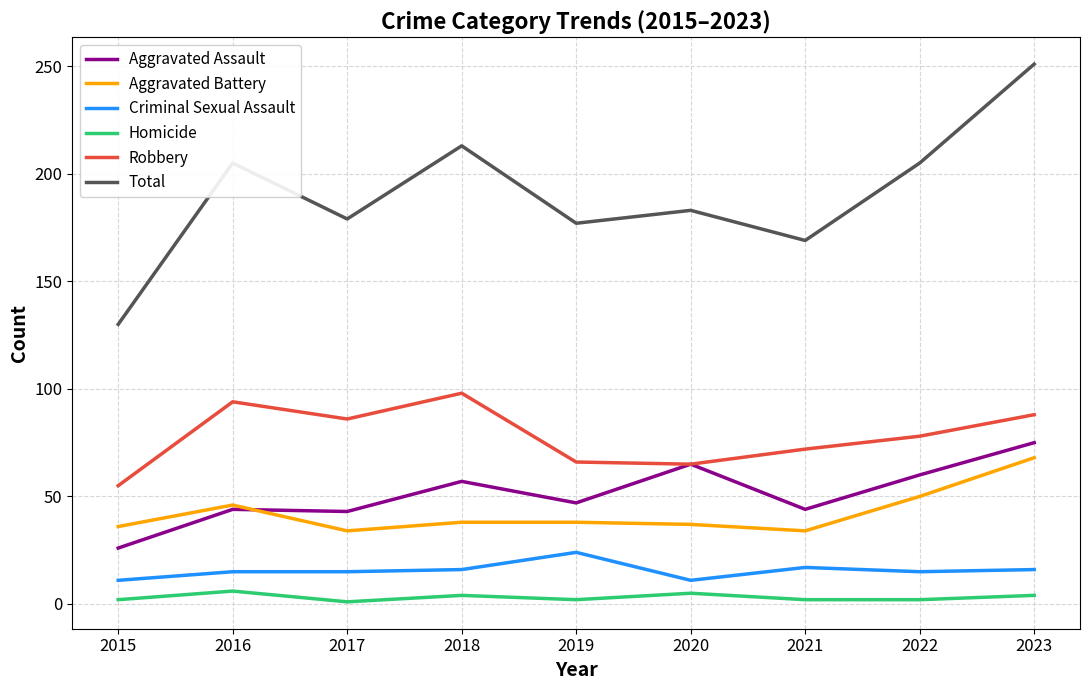

The value of Robbery at 2016 is 94. True or false?

True